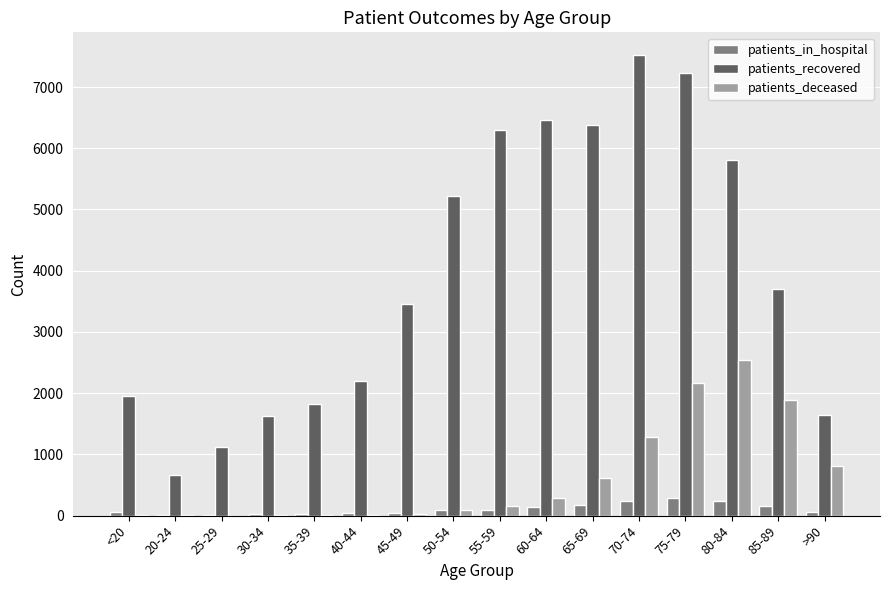

What is the spread (max minus min) of values at 30-34?

1616